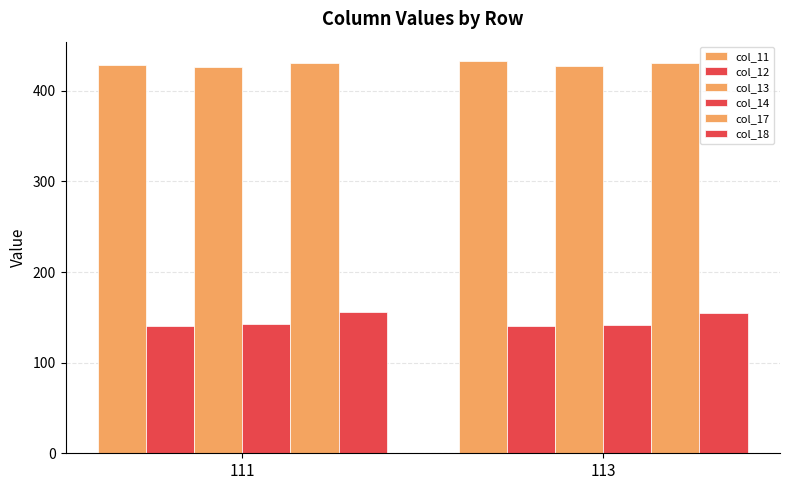

Rank the series at 113 from lowest to highest value.

col_12, col_14, col_18, col_13, col_17, col_11